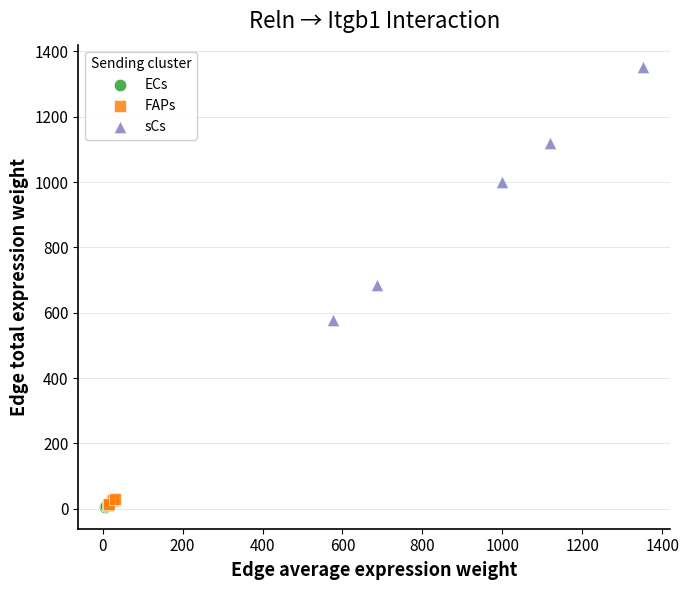

Which series reaches the maximum Y coordinate?

sCs